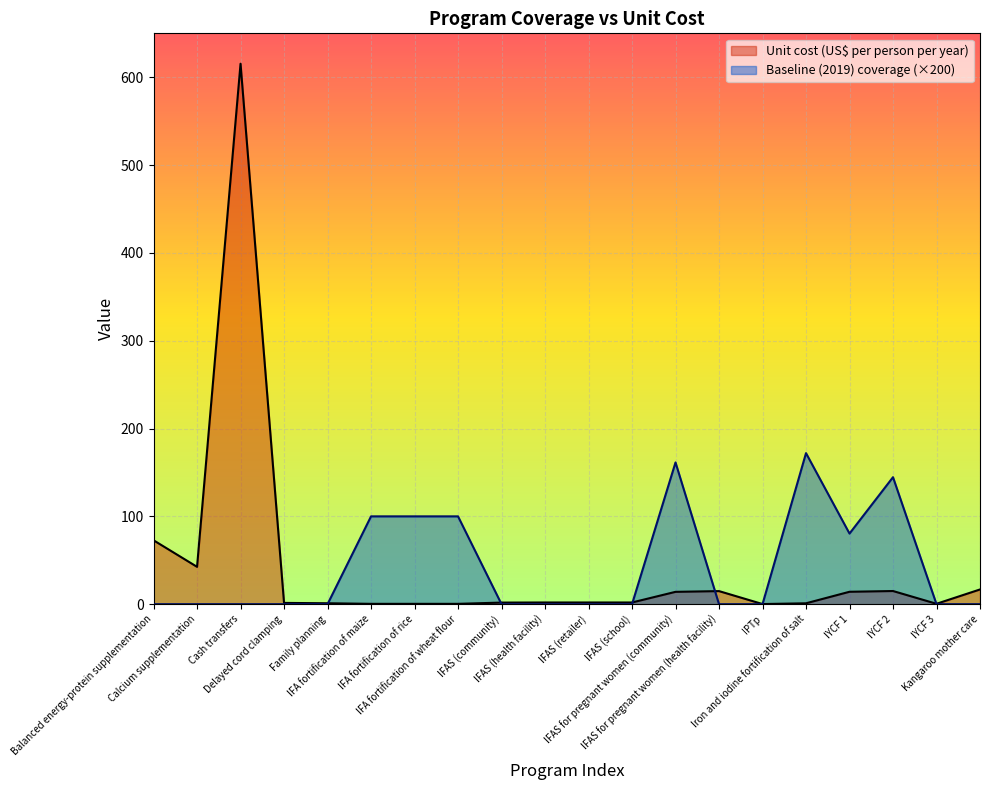

The value of Baseline (2019) coverage at IFAS (community) is -103.9. True or false?

False